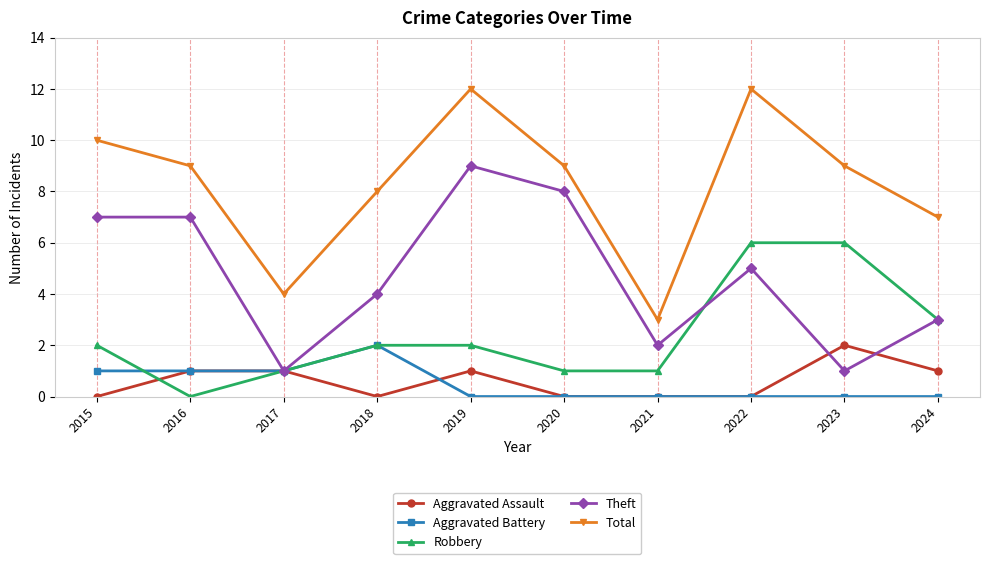

At how many categories does at least one series exceed 6?

8